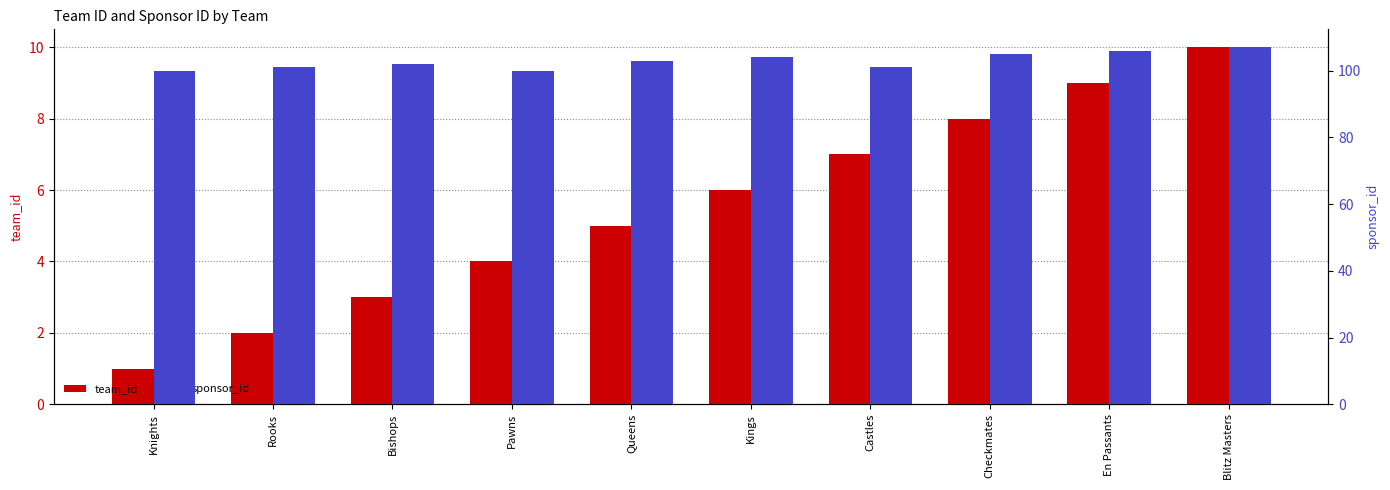

What is the difference between the second highest and second lowest values in the team_id series?

7